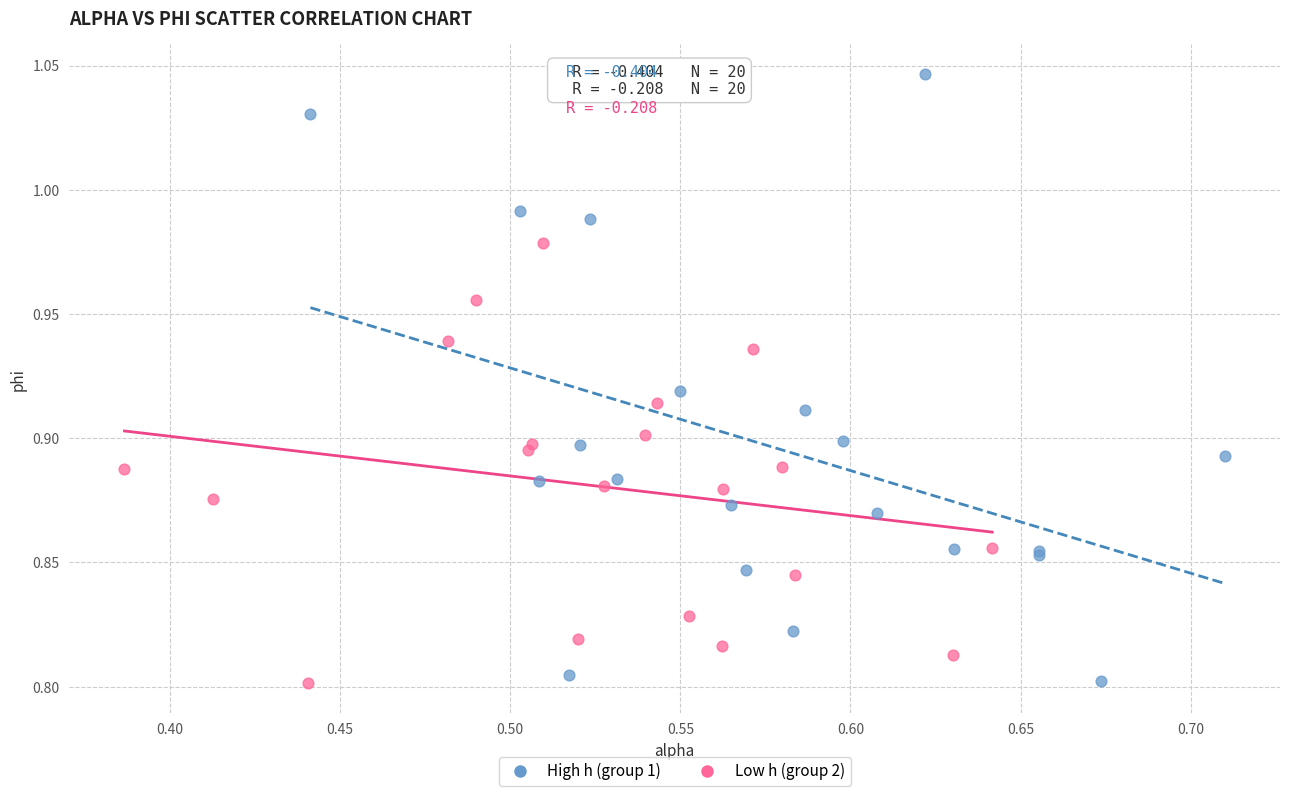

Which series has the largest Y range (max minus min)?

High h (group 1)